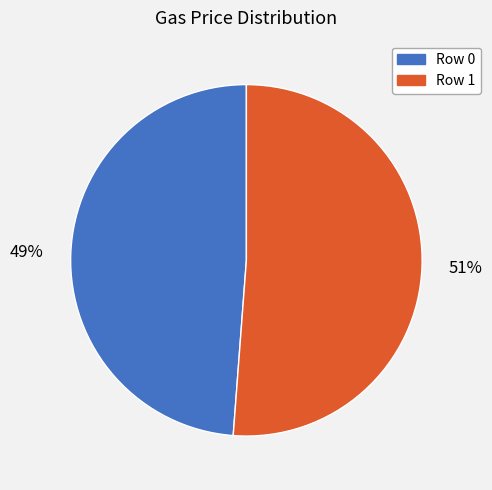

Count the number of slices in the pie.

2